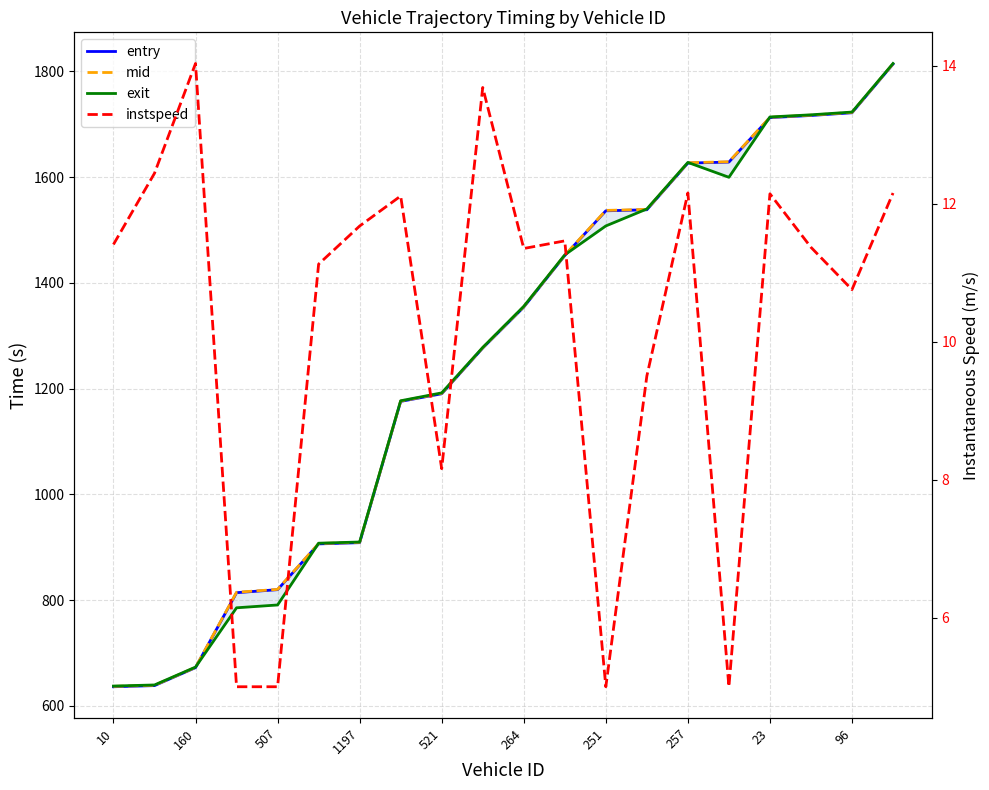

Does the chart display data point markers on the line(s)?

No